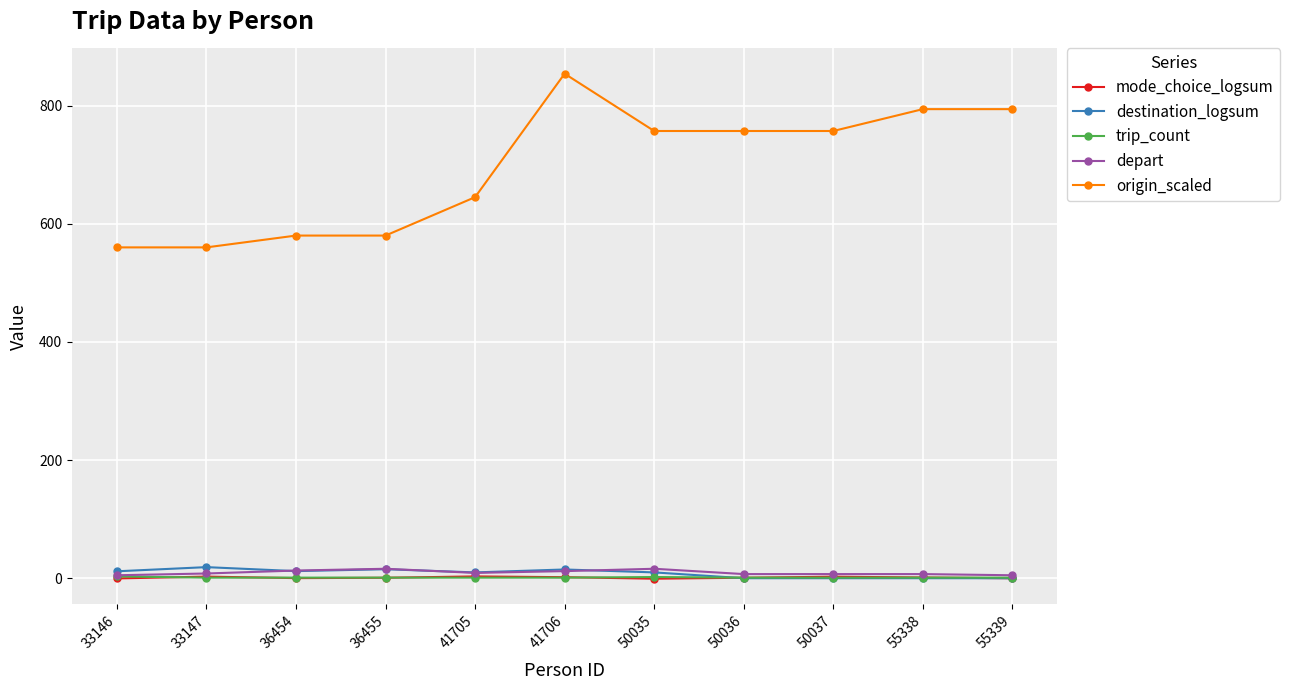

What is the maximum value shown in the chart?

854.0